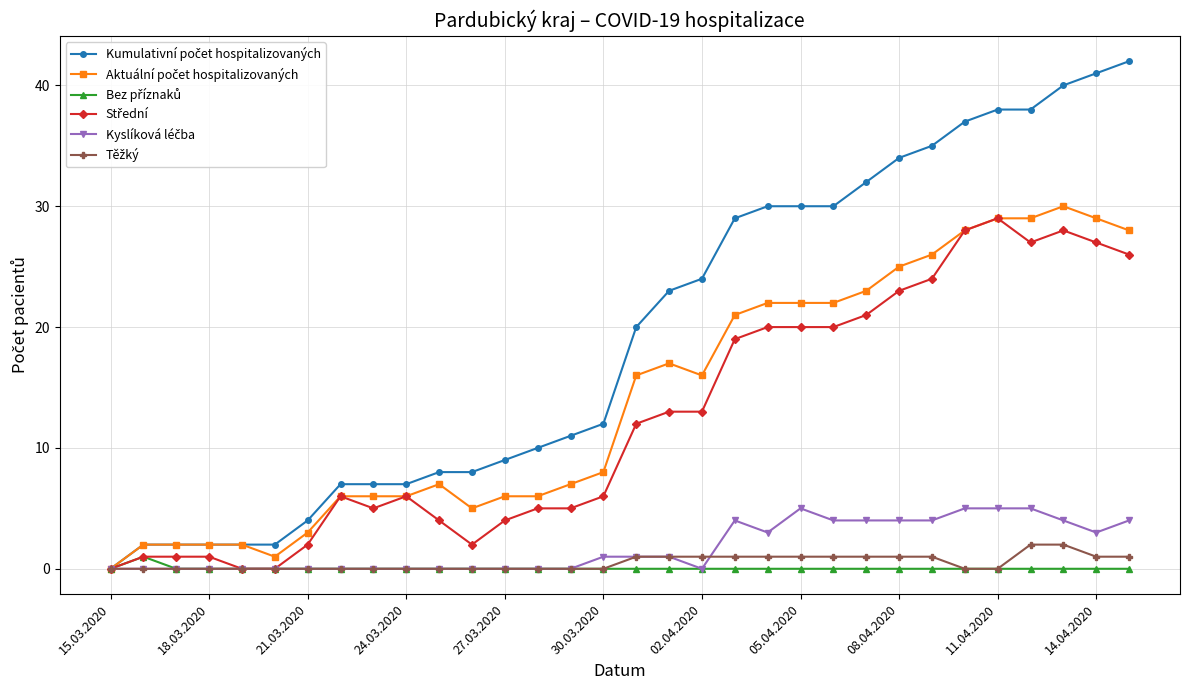

What is the greatest value displayed?

42